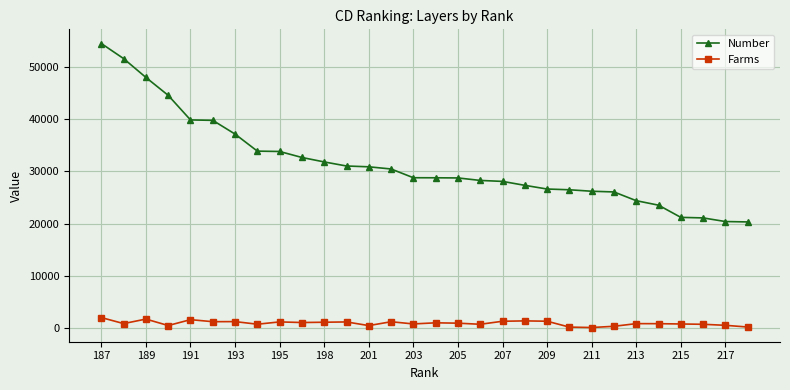

What is the average value of the Number series?

31524